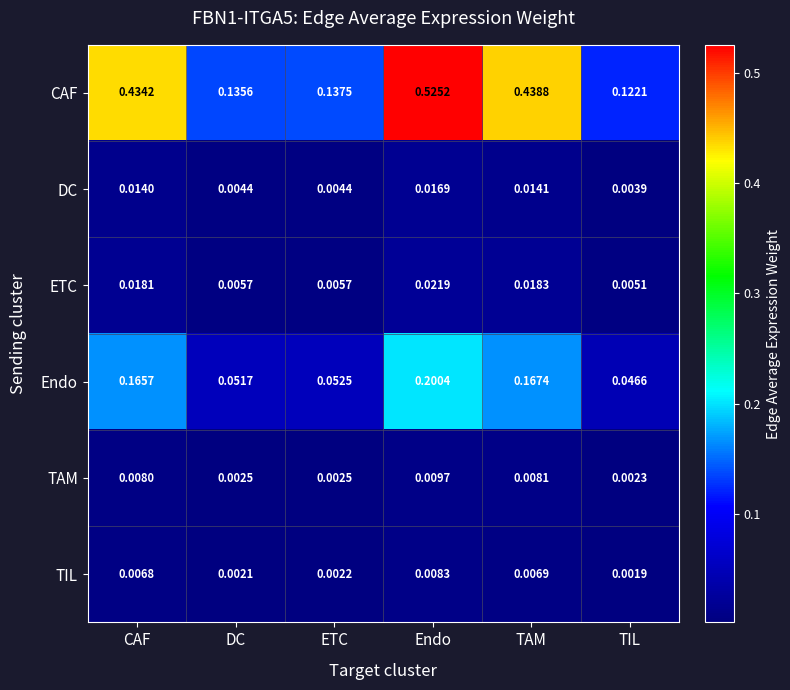

Rank the series by their maximum value, from lowest to highest.

TIL, TAM, DC, ETC, Endo, CAF